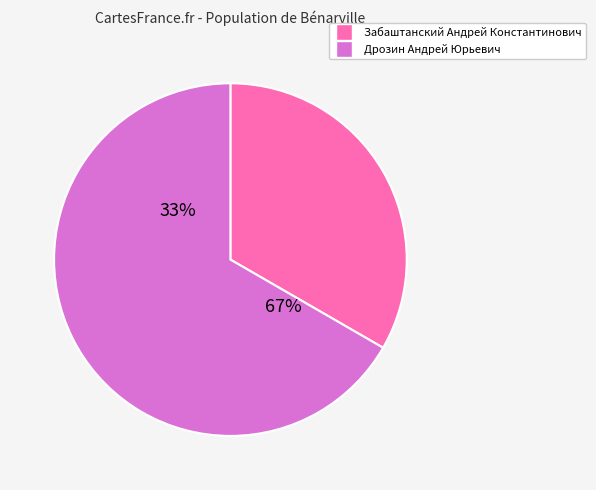

Is there a majority slice in this chart?

Yes